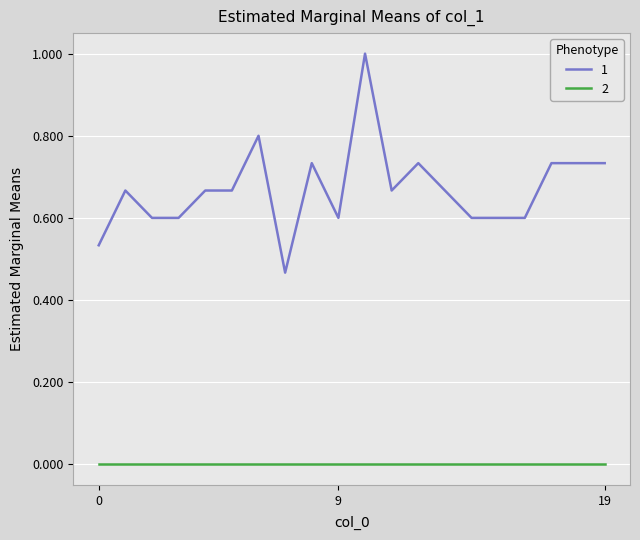

What is the greatest value displayed?

1.0